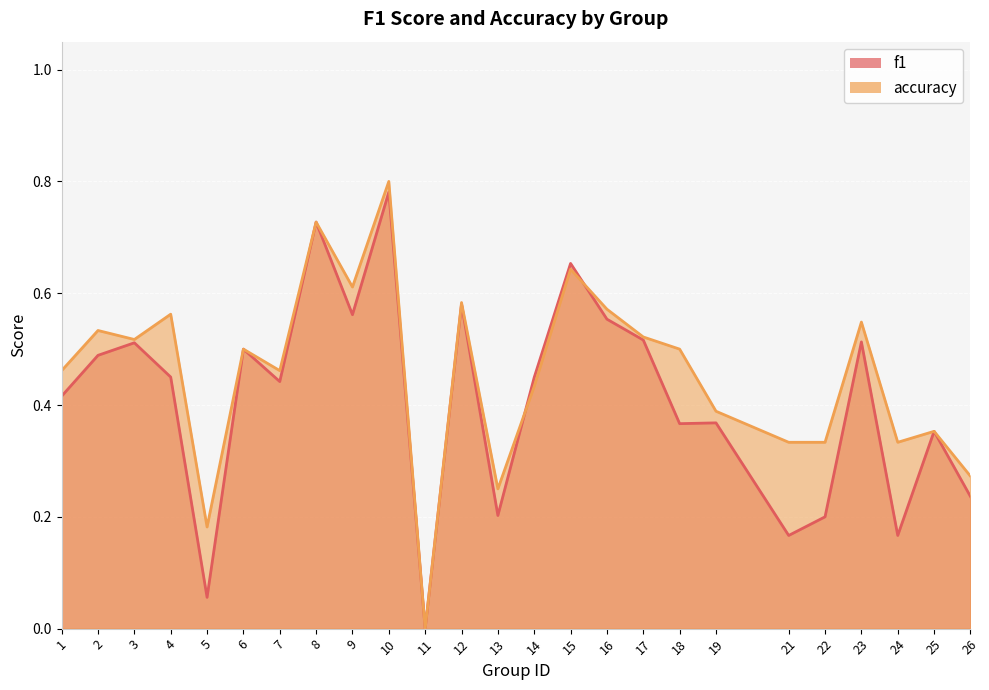

What are all the series names shown in the legend?

f1, accuracy